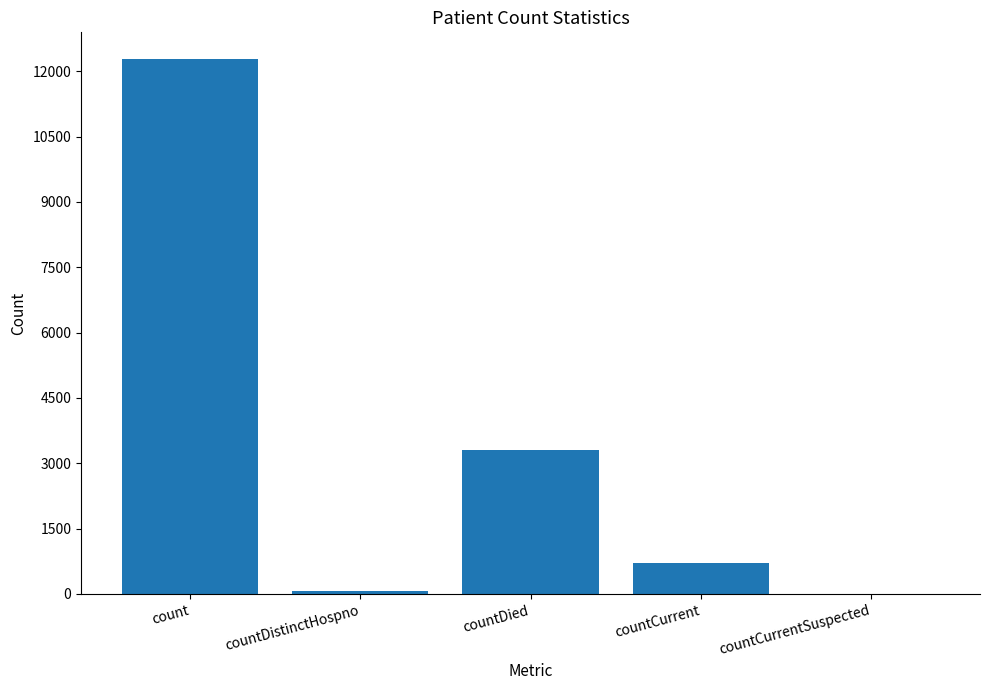

At which label does the data first exceed 719?

count